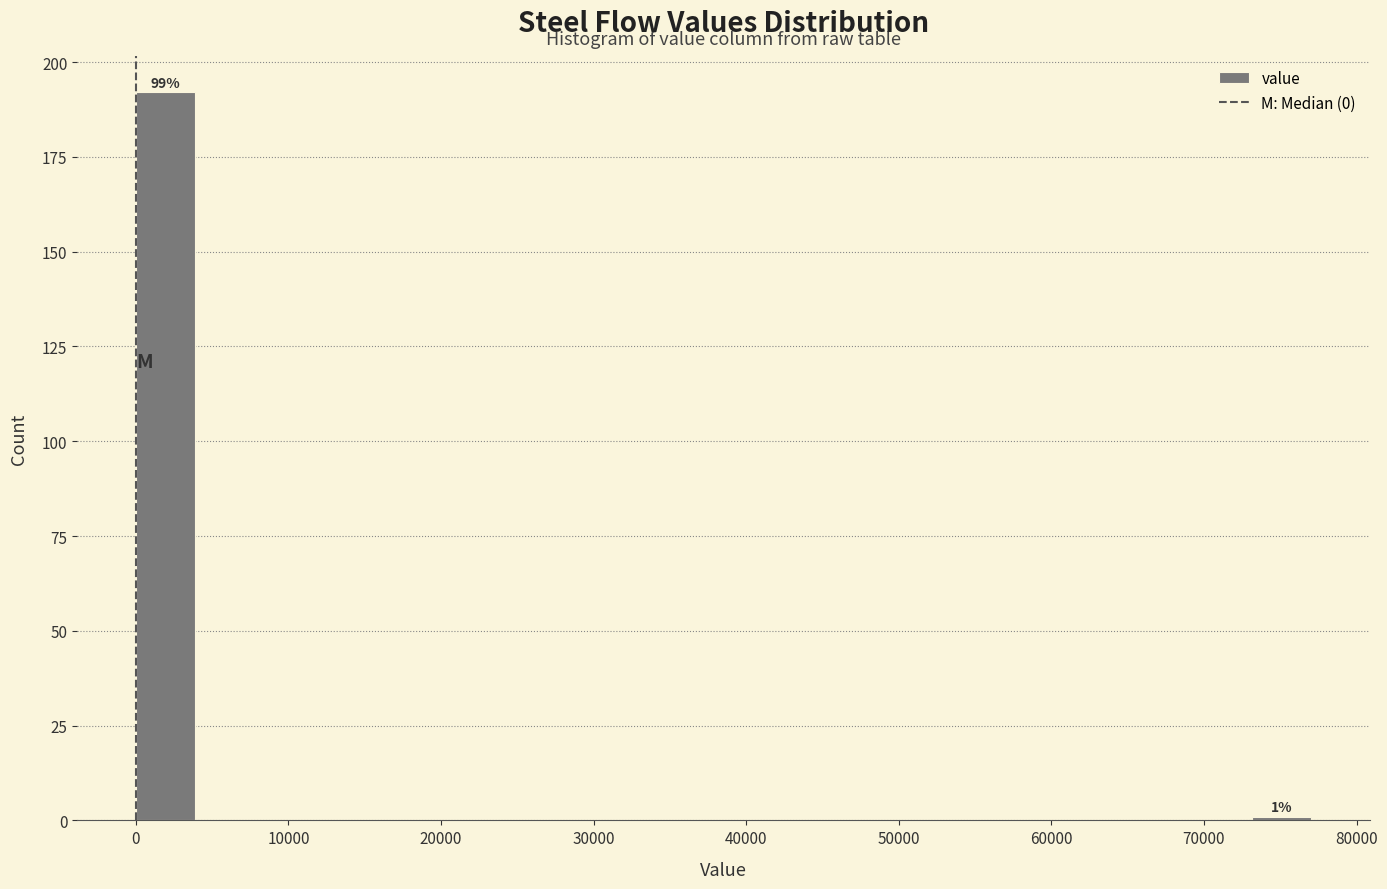

Read against the x-axis, roughly where is the centre of the tallest bar?

2000